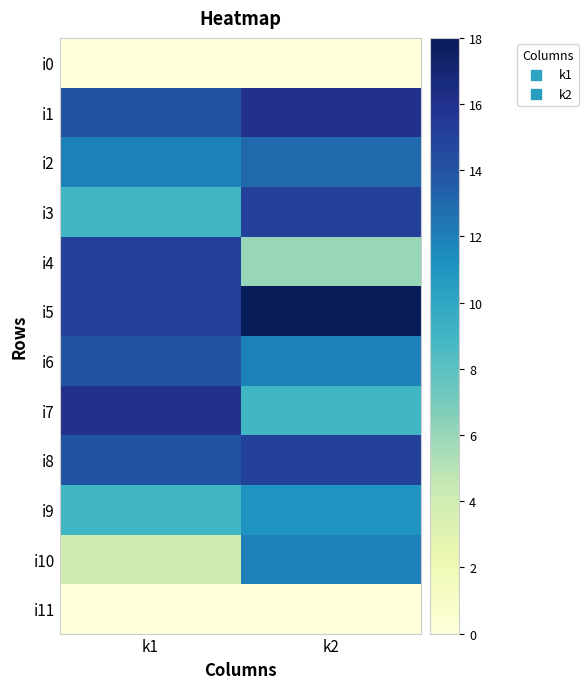

Which has a higher value, k2 or k1?

k2